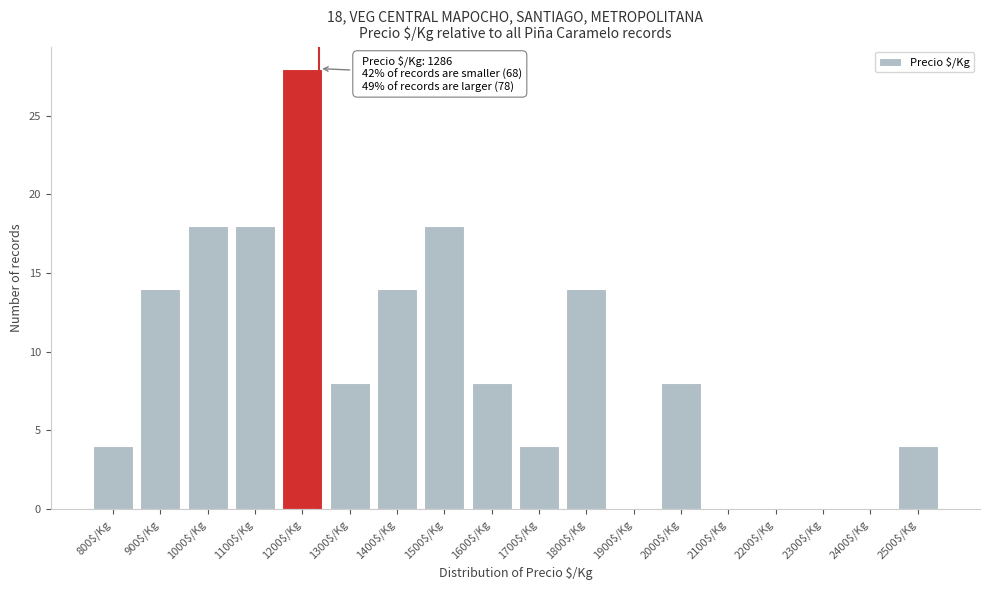

The chart shows a value of 28 at 1200$/Kg. True or false?

True